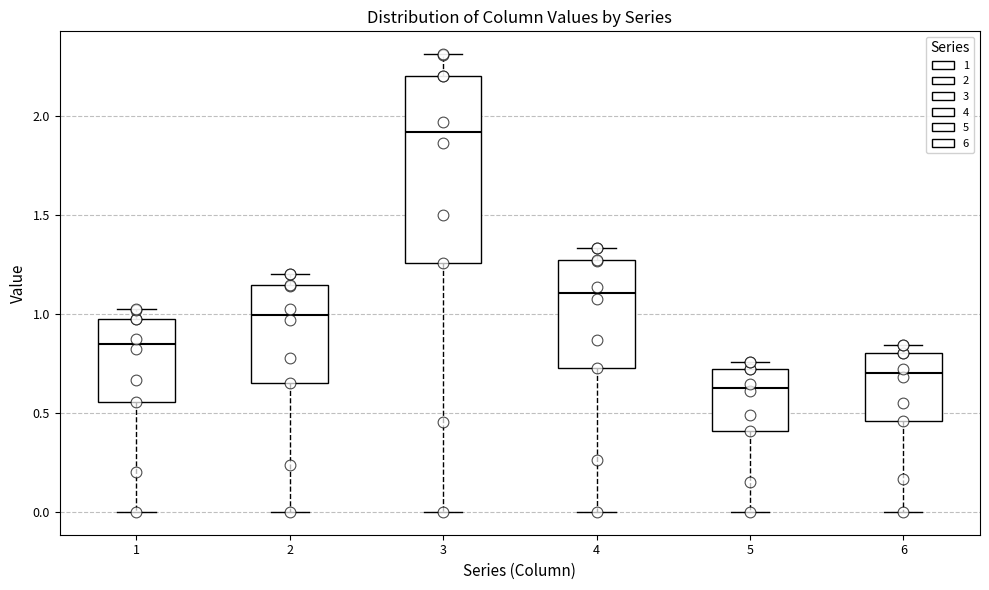

Reading left to right, read every box against the y-axis: the position of its median line, the range the box covers, and the ends of its whiskers. The values are not printed on the chart, so give them approximately, as read against the axis.

1: median 0.85, box 0.55 to 0.95, whiskers 0.00 to 1.00
2: median 1.00, box 0.65 to 1.15, whiskers 0.00 to 1.20
3: median 1.90, box 1.25 to 2.20, whiskers 0.00 to 2.30
4: median 1.10, box 0.75 to 1.25, whiskers 0.00 to 1.35
5: median 0.65, box 0.40 to 0.70, whiskers 0.00 to 0.75
6: median 0.70, box 0.45 to 0.80, whiskers 0.00 to 0.85